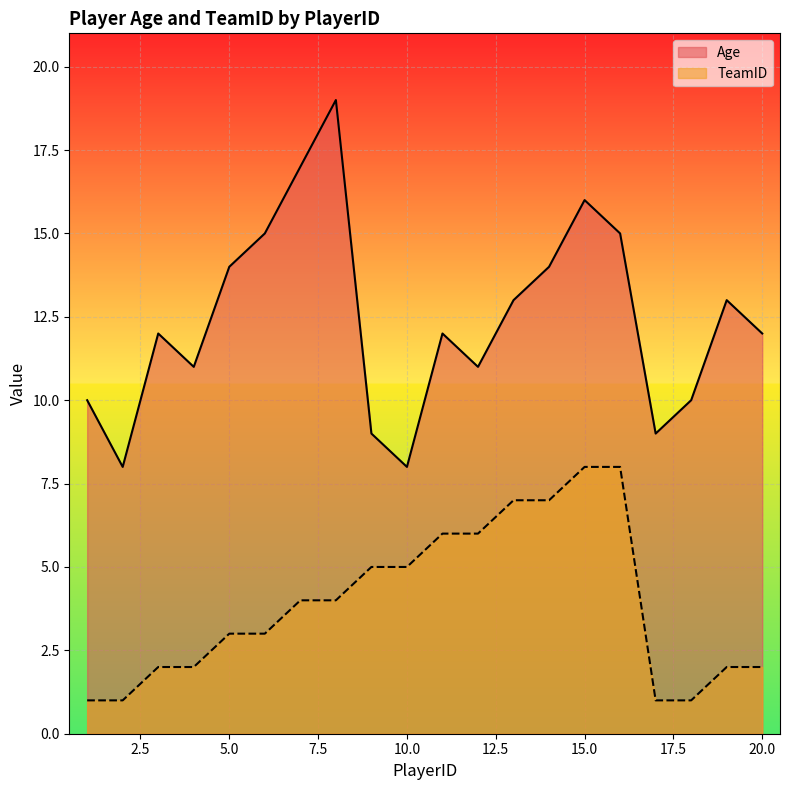

What is the sum of the TeamID values at 2 and 11?

7